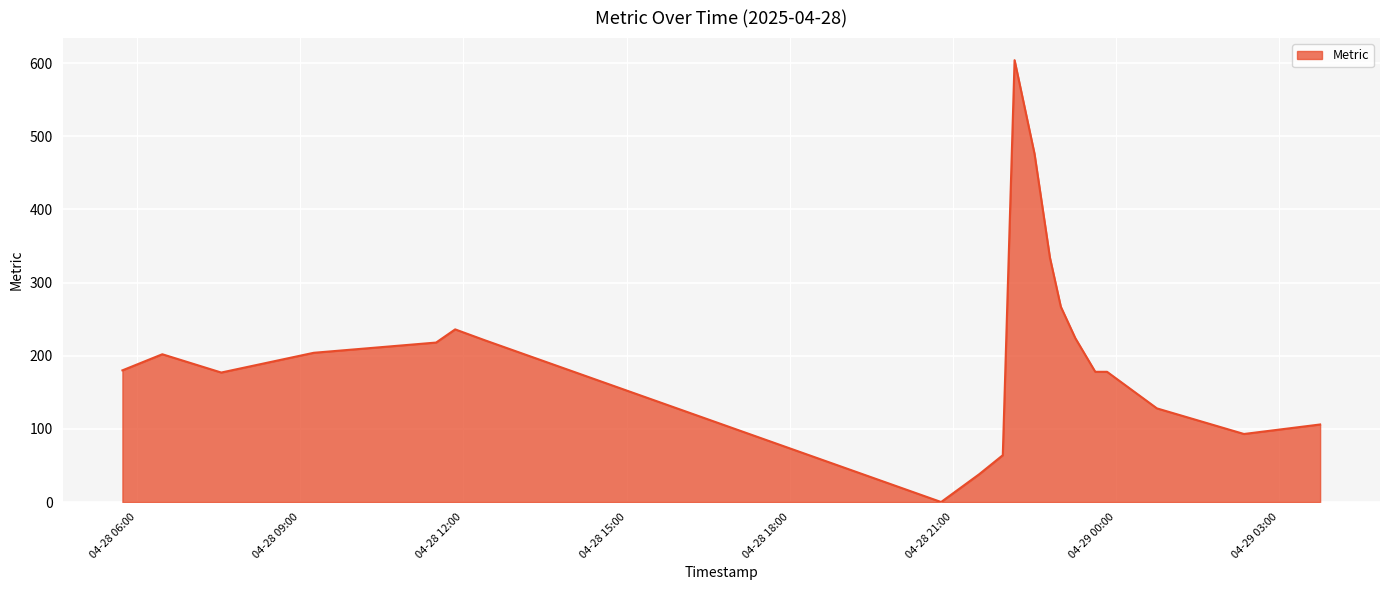

What is the greatest value displayed?

604